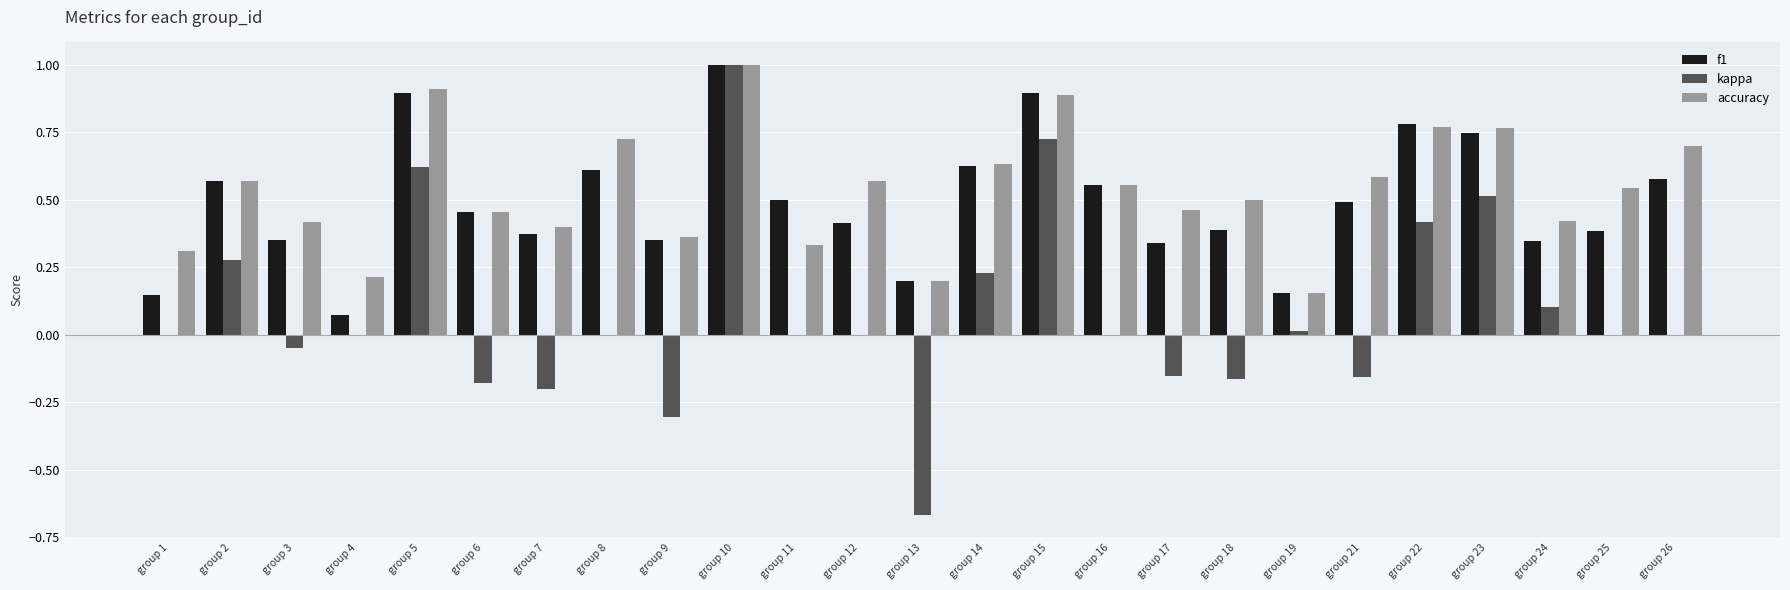

What is the sum of all f1 values?

12.2